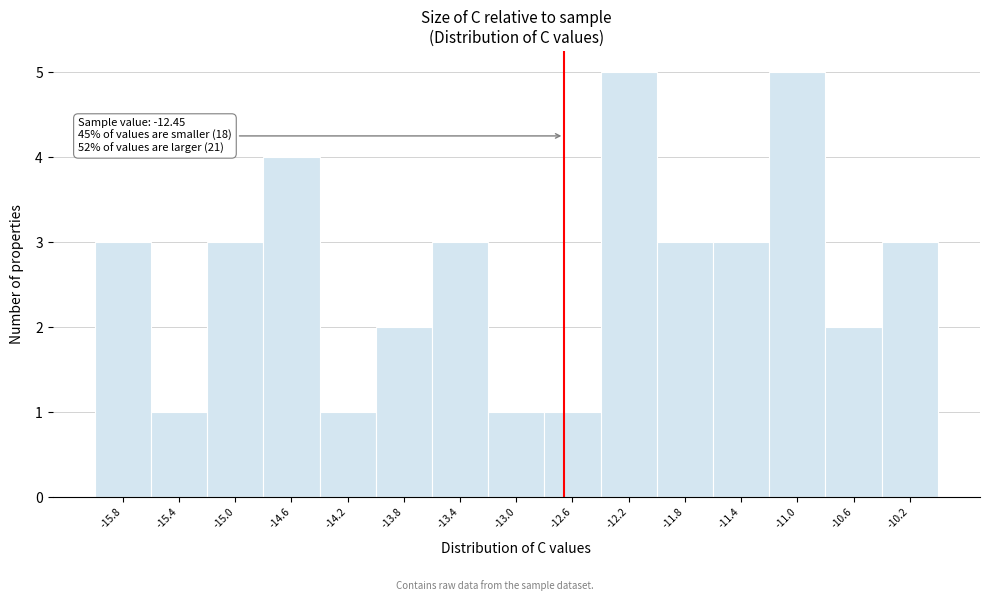

Reading left to right, list all the values displayed in this chart.

3	1	3	4	1	2	3	1	1	5	3	3	5	2	3